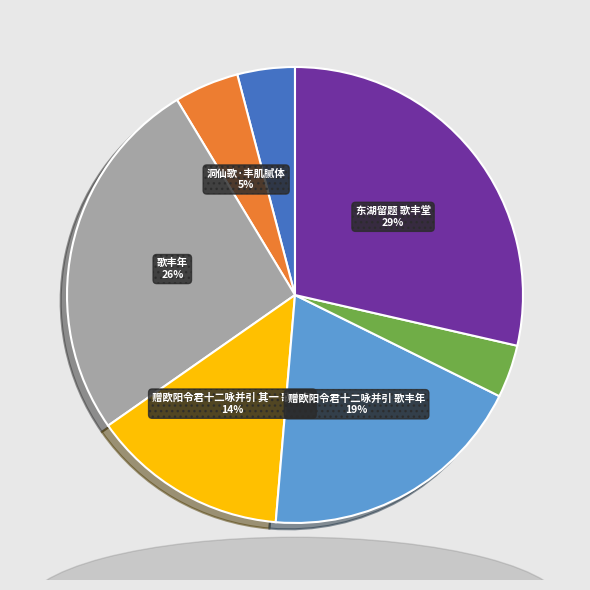

Is there a majority slice in this chart?

No